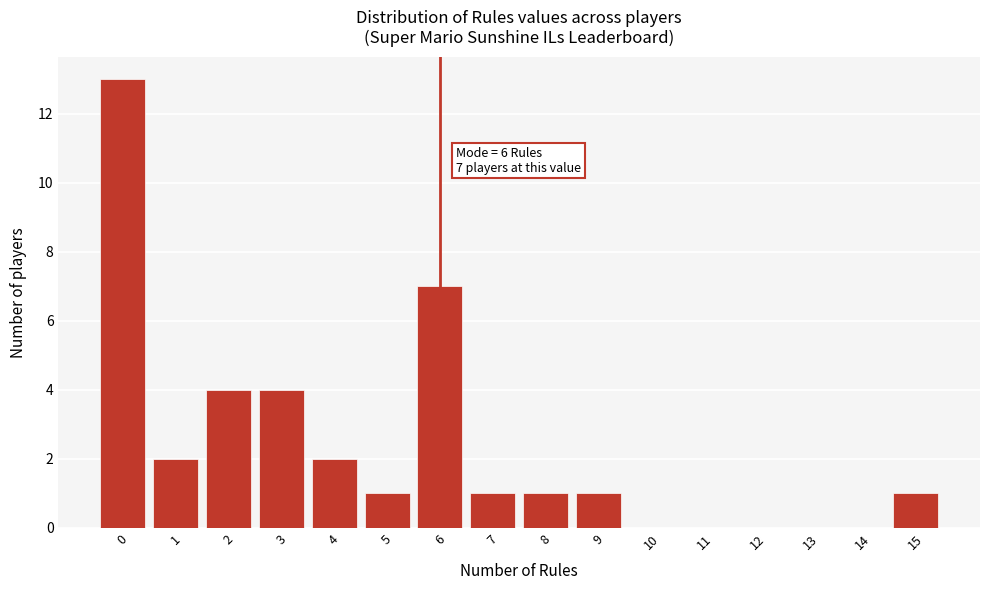

Over which range of the x-axis is the bar tallest?

-0.5 to 0.5